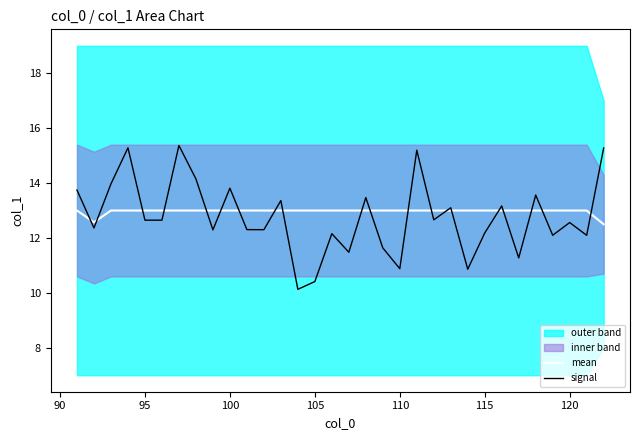

What is the minimum value for mean?

12.5